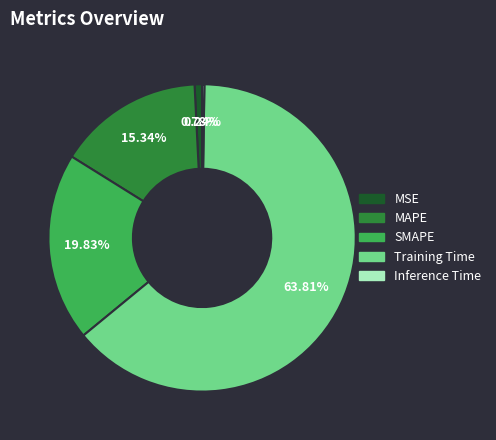

Combined, what portion of the pie is SMAPE and MSE?

20.6%